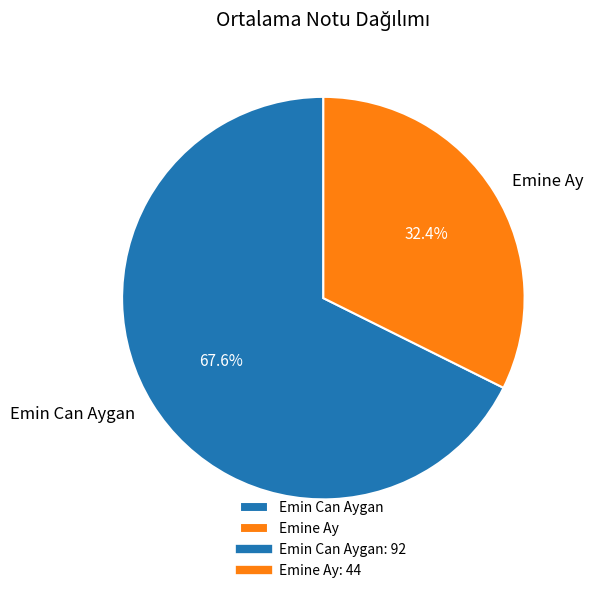

Is it true that Emin Can Aygan is 61% of the pie?

False